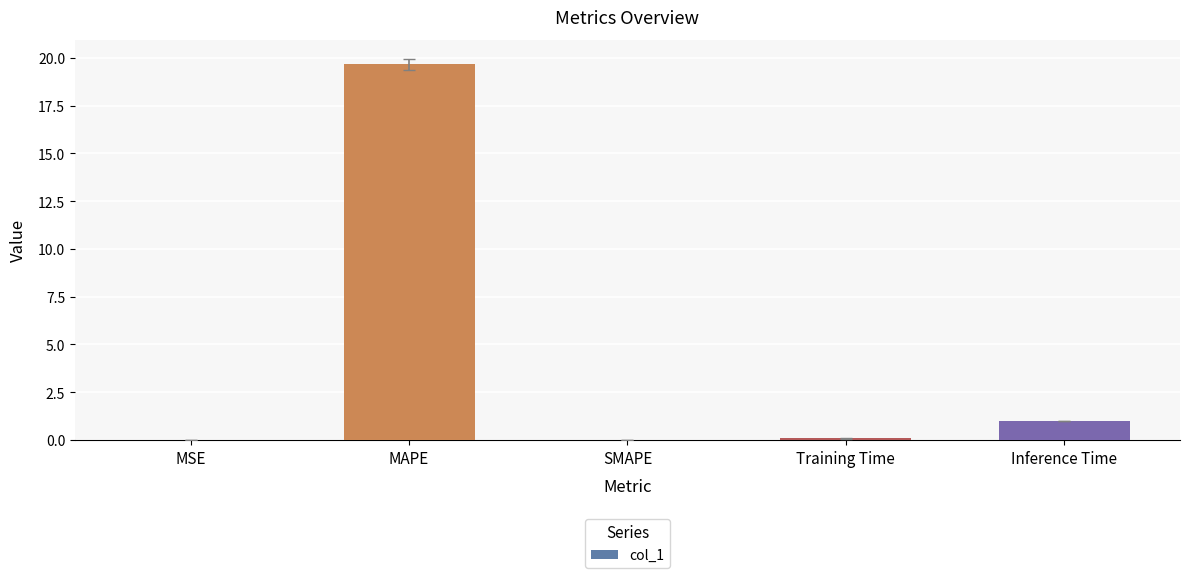

What is the greatest value displayed?

19.7